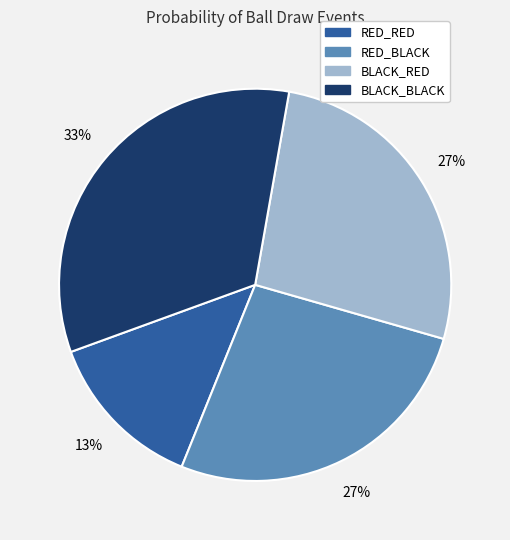

What percentage is the RED_RED slice, to the nearest percent?

13%